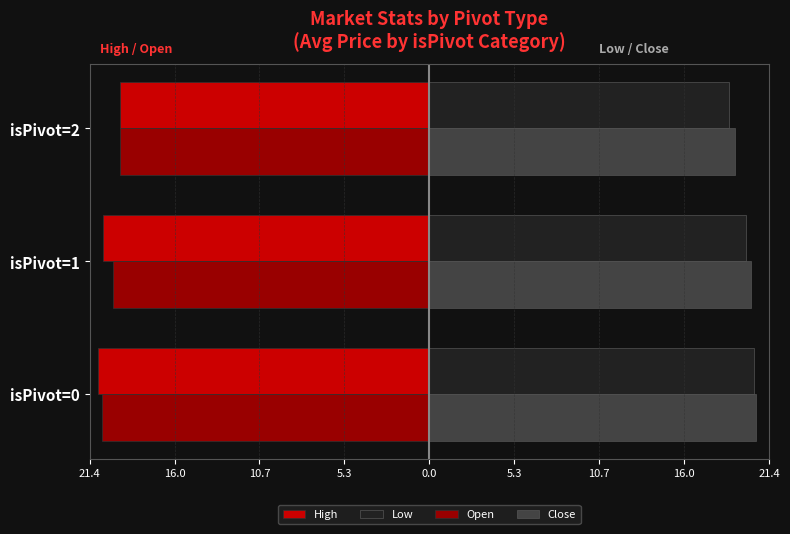

List the series in order of their peak value, highest first.

Close, Low, High, Open